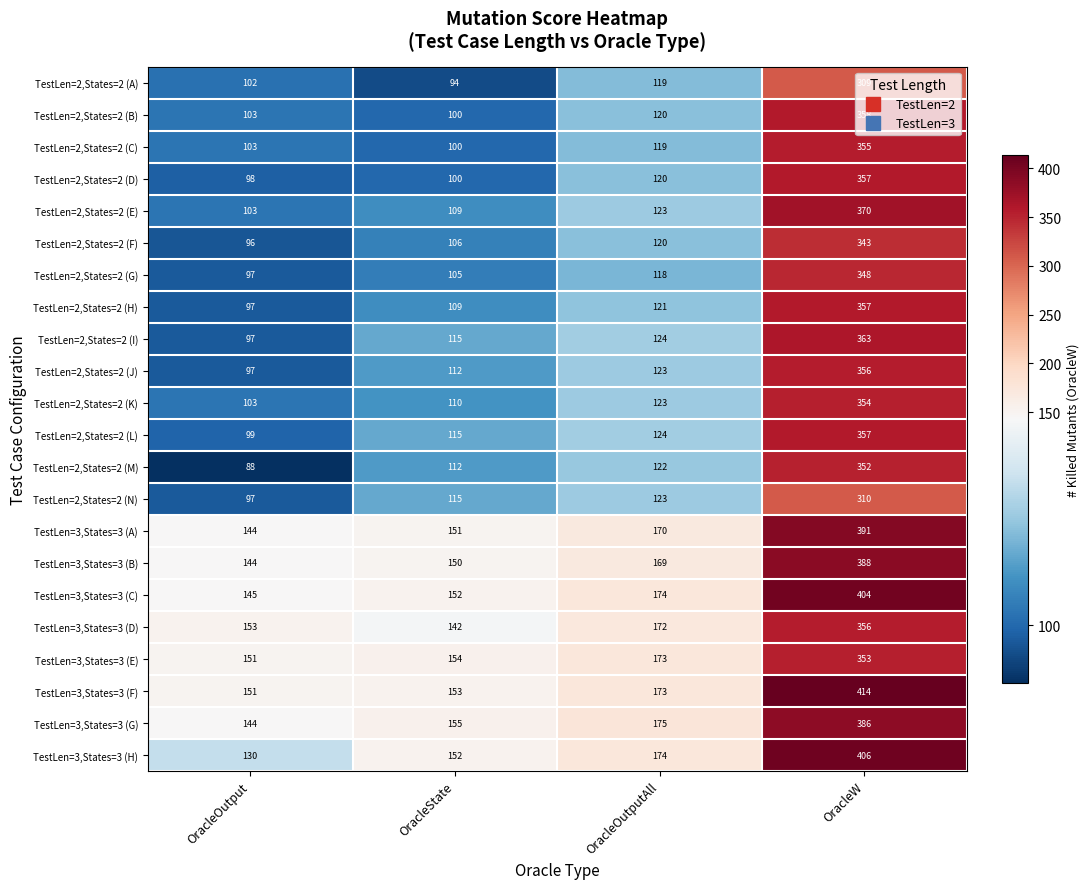

Which series has the largest range (max minus min)?

TestLen=3,States=3 (H)